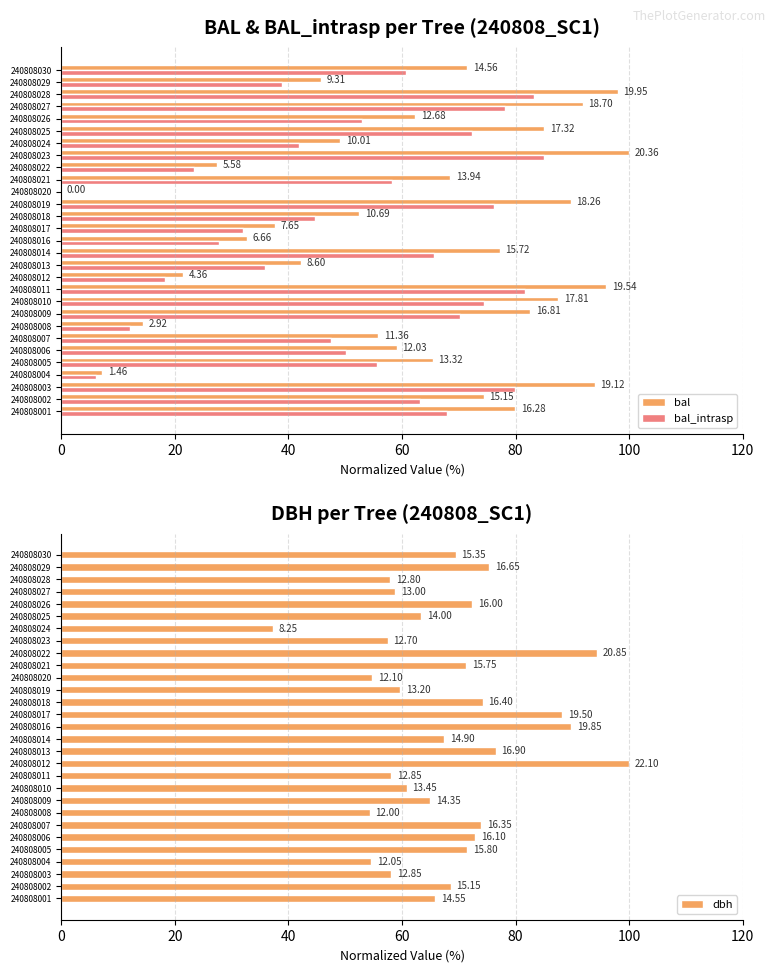

Rank the series at 240808003 from lowest to highest value.

dbh, bal_intrasp, bal